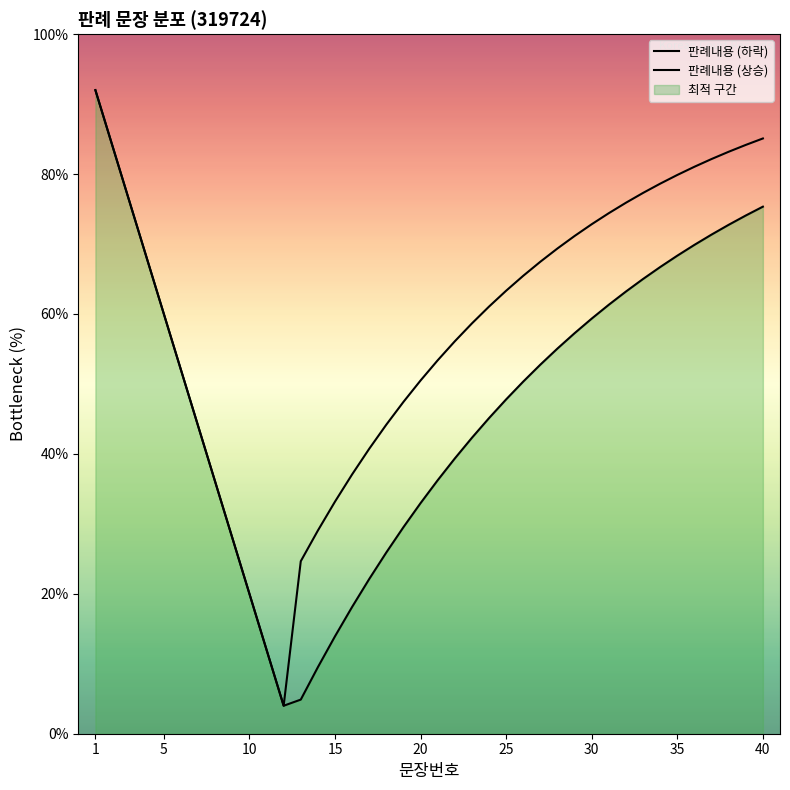

How many interior local valleys does the 판례내용 (상승) series have?

1